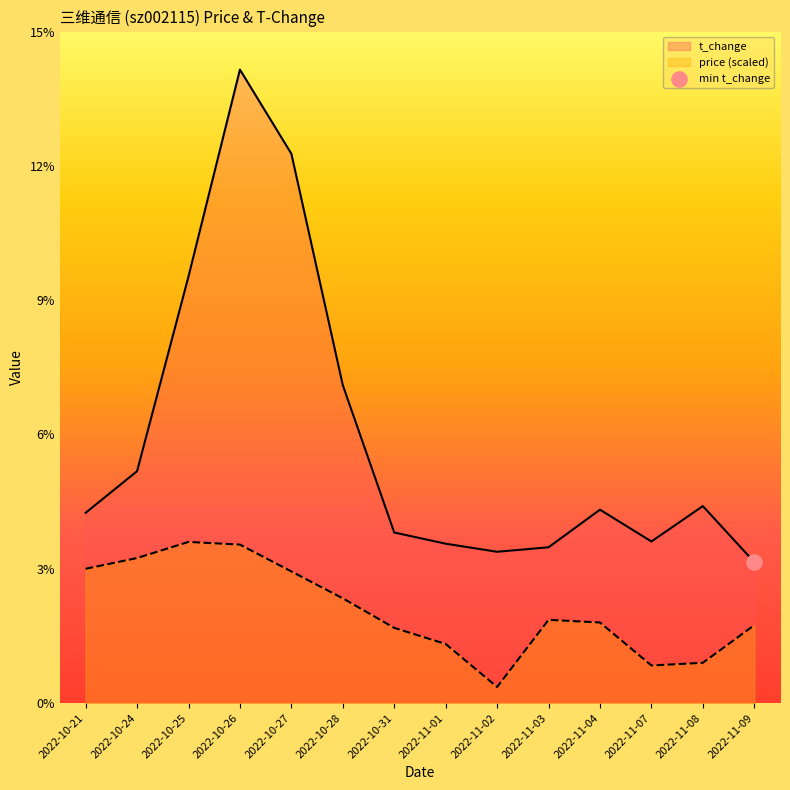

Which series has the largest total across all categories?

t_change